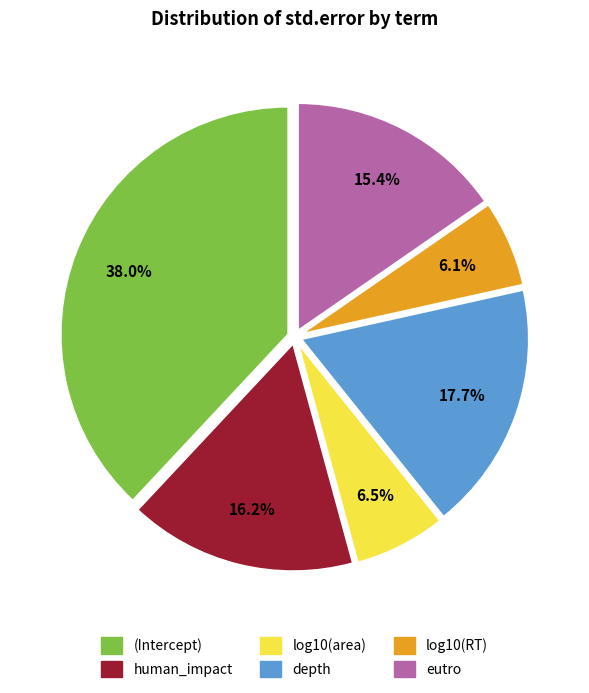

Between log10(RT) and (Intercept), which is larger?

(Intercept)